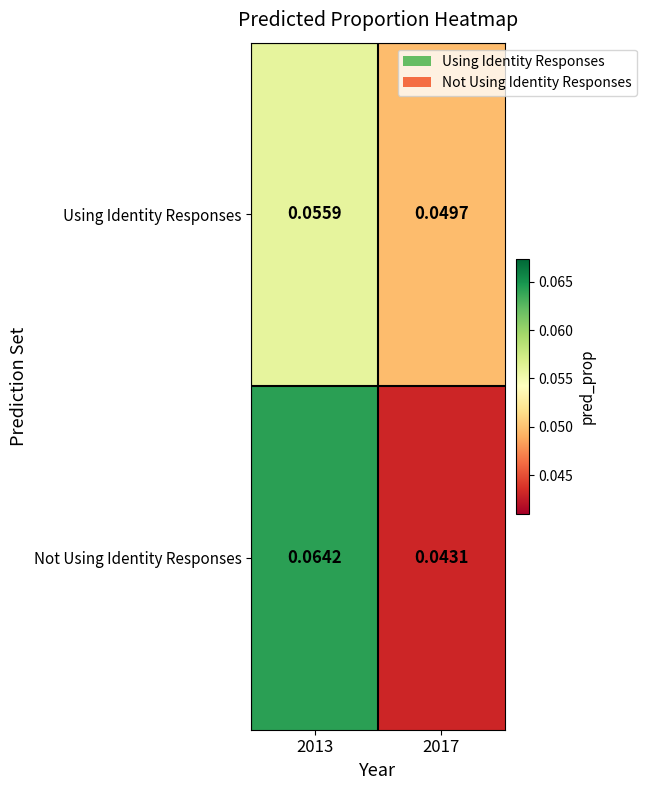

Rank the series by their average value, from lowest to highest.

Using Identity Responses, Not Using Identity Responses